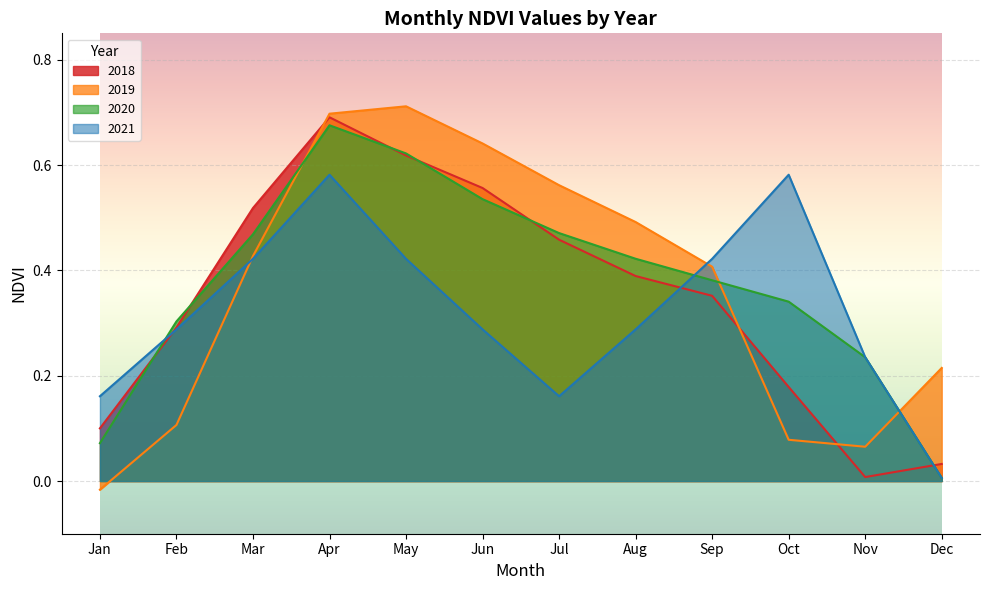

How many intersections are there between 2020 and 2019?

3